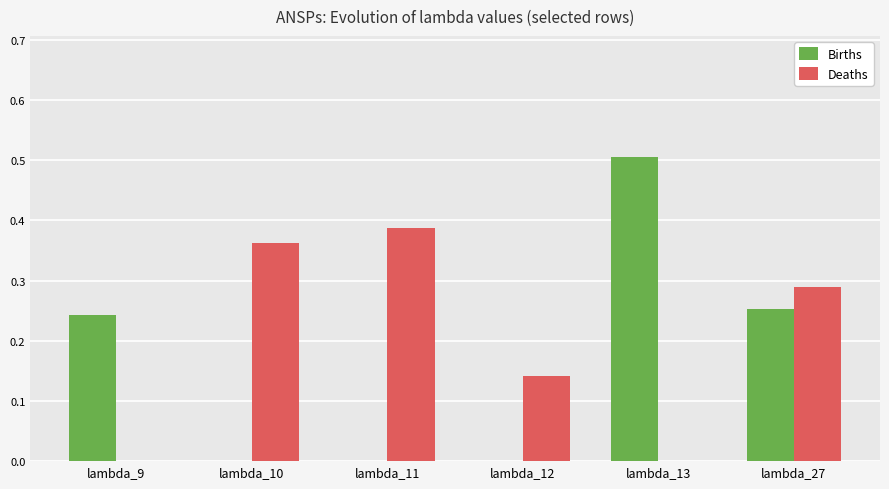

Is the value of Deaths at lambda_12 greater than the value of Births at lambda_12?

Yes